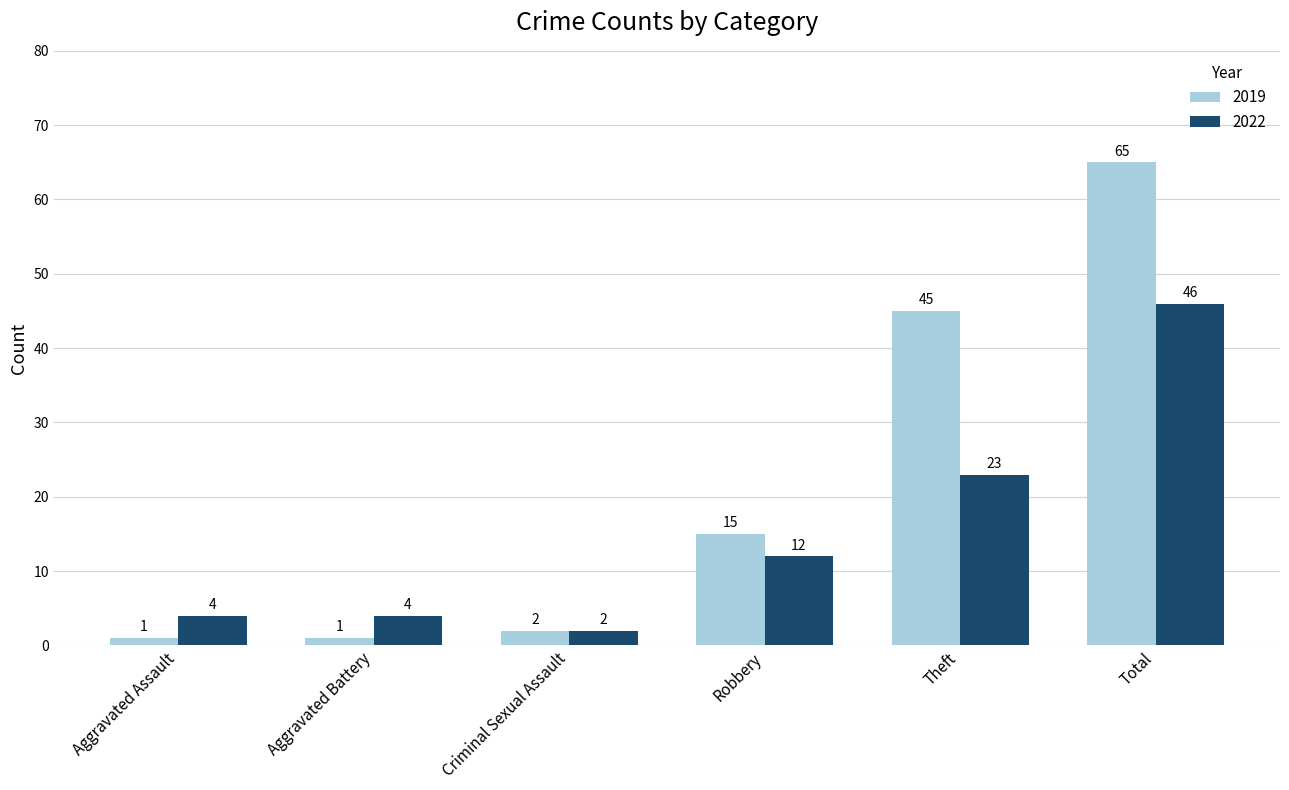

What is the approximate value of 2022 at Total, to the nearest 5?

45